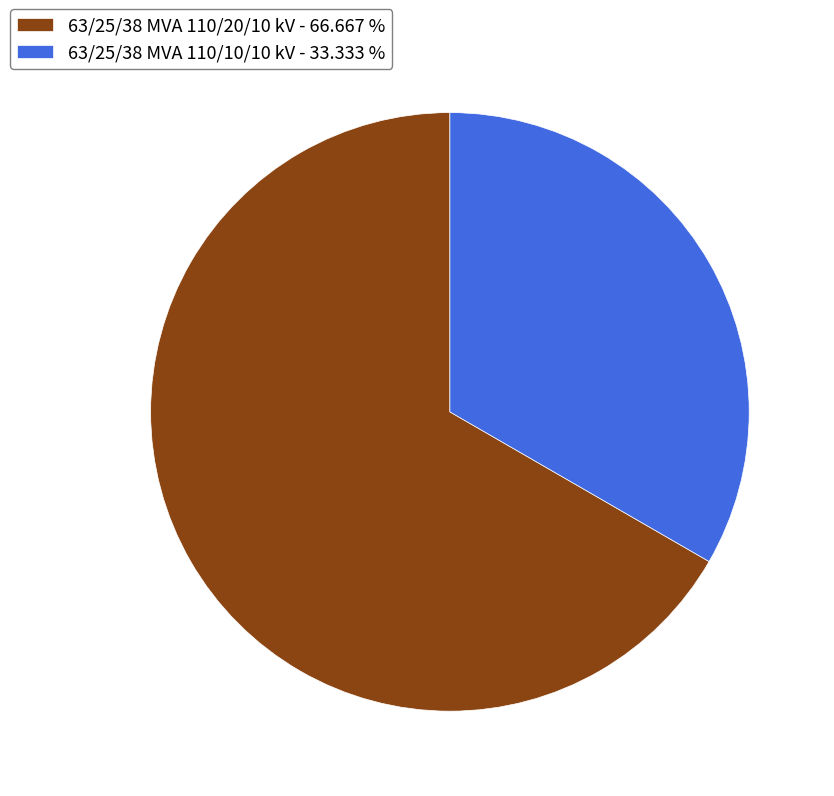

Does any single category account for the majority?

Yes